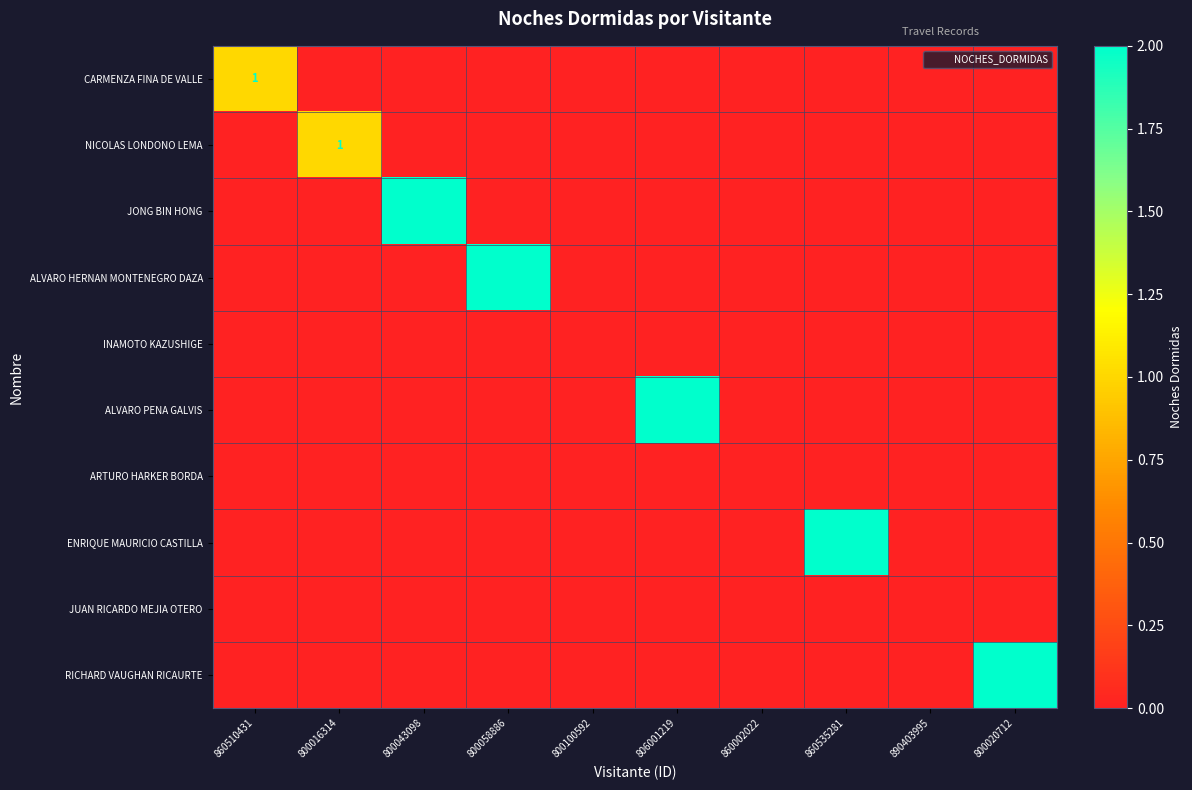

Which category has the lowest value in the ENRIQUE MAURICIO CASTILLA series?

860510431